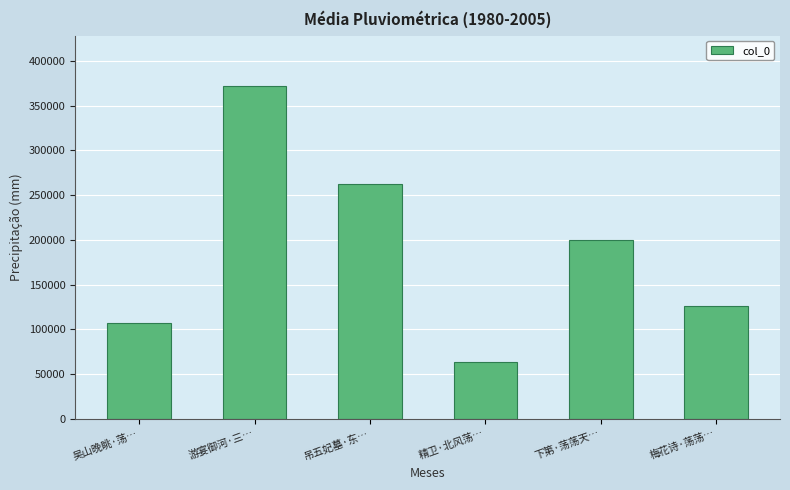

Which has a higher value, 游宴御河·三… or 吴山晚眺·荡…?

游宴御河·三…